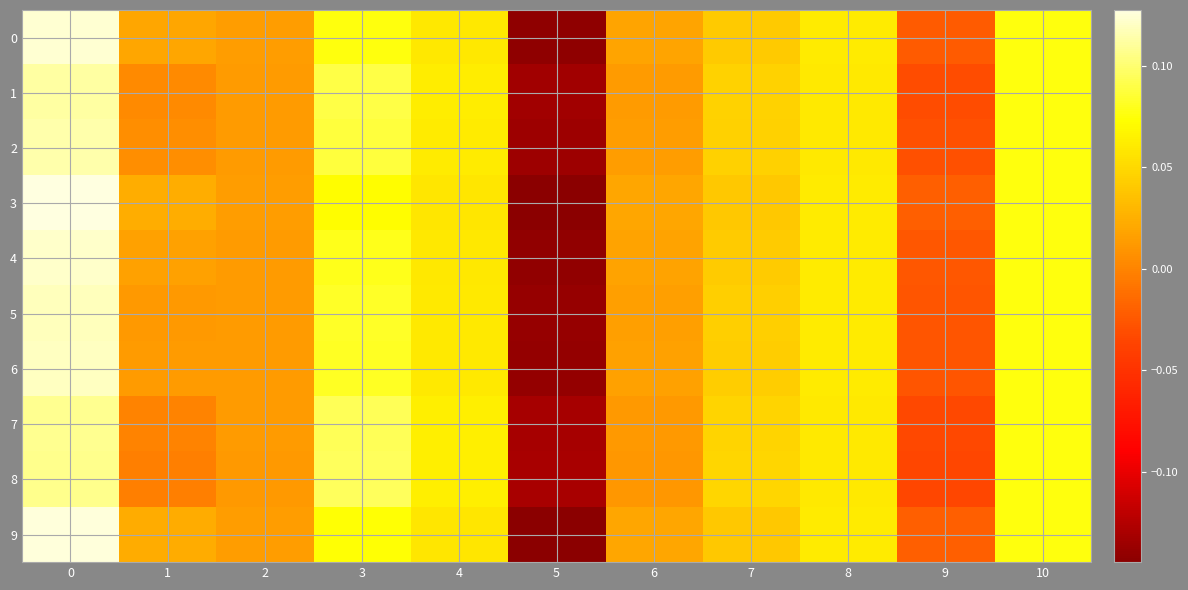

Reading left to right, what are all the values shown in this chart?

0: 0=0.1	1=0.0	2=0.0	3=0.1	4=0.1	5=-0.1	6=0.0	7=0.0	8=0.1	9=-0.0	10=0.1
1: 0=0.1	1=0.0	2=0.0	3=0.1	4=0.1	5=-0.1	6=0.0	7=0.0	8=0.1	9=-0.0	10=0.1
2: 0=0.1	1=0.0	2=0.0	3=0.1	4=0.1	5=-0.1	6=0.0	7=0.0	8=0.1	9=-0.0	10=0.1
3: 0=0.1	1=0.0	2=0.0	3=0.1	4=0.1	5=-0.1	6=0.0	7=0.0	8=0.1	9=-0.0	10=0.1
4: 0=0.1	1=0.0	2=0.0	3=0.1	4=0.1	5=-0.1	6=0.0	7=0.0	8=0.1	9=-0.0	10=0.1
5: 0=0.1	1=0.0	2=0.0	3=0.1	4=0.1	5=-0.1	6=0.0	7=0.0	8=0.1	9=-0.0	10=0.1
6: 0=0.1	1=0.0	2=0.0	3=0.1	4=0.1	5=-0.1	6=0.0	7=0.0	8=0.1	9=-0.0	10=0.1
7: 0=0.1	1=-0.0	2=0.0	3=0.1	4=0.1	5=-0.1	6=0.0	7=0.0	8=0.1	9=-0.0	10=0.1
8: 0=0.1	1=-0.0	2=0.0	3=0.1	4=0.1	5=-0.1	6=0.0	7=0.0	8=0.1	9=-0.0	10=0.1
9: 0=0.1	1=0.0	2=0.0	3=0.1	4=0.1	5=-0.1	6=0.0	7=0.0	8=0.1	9=-0.0	10=0.1